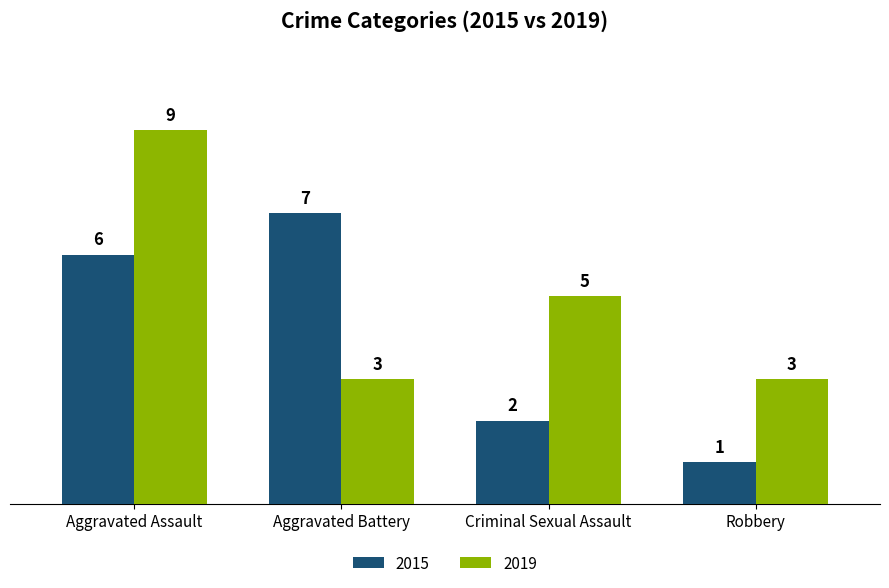

Reading left to right, list all the values displayed in this chart.

2015: Aggravated Assault=6	Aggravated Battery=7	Criminal Sexual Assault=2	Robbery=1
2019: Aggravated Assault=9	Aggravated Battery=3	Criminal Sexual Assault=5	Robbery=3